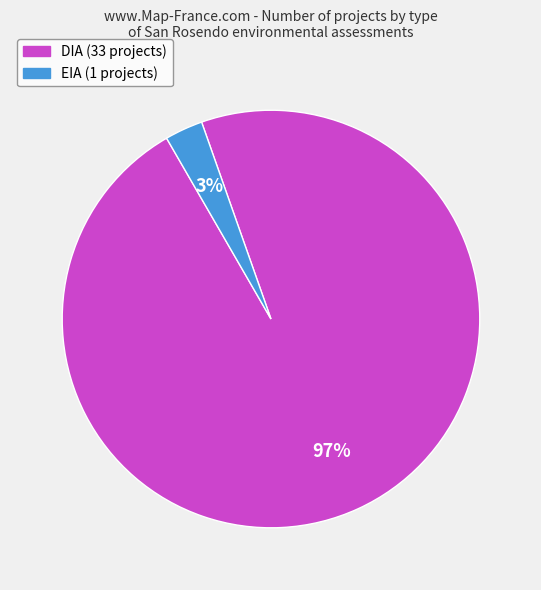

To the nearest percent, what is the difference between the largest and smallest slice percentages?

94%